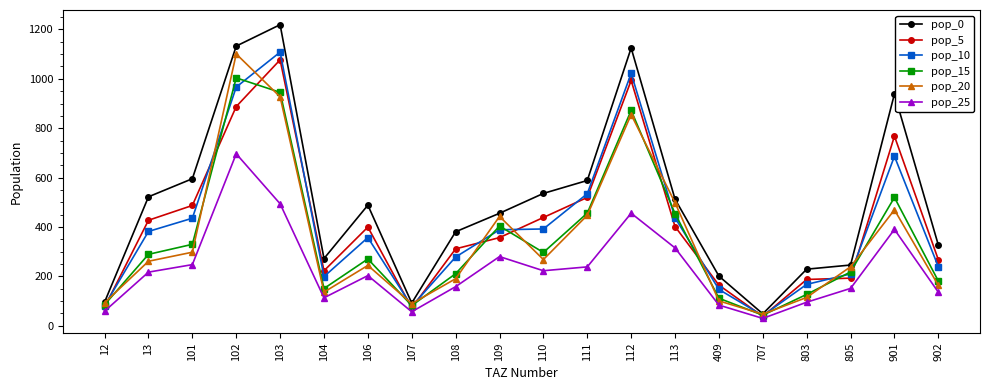

How many categories are shown in the chart?

20